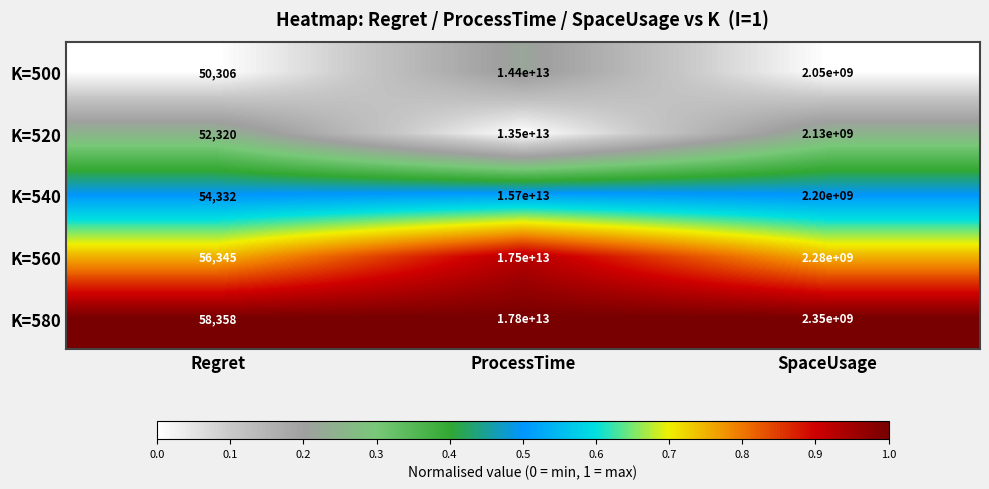

Count the number of data series in this chart.

5